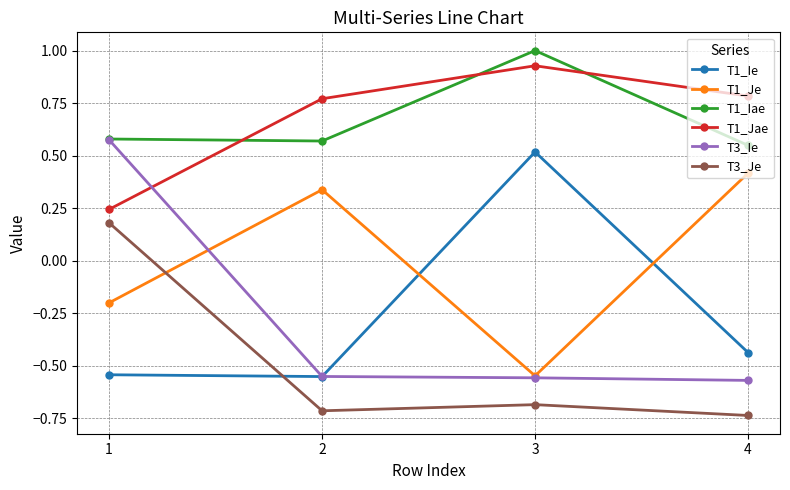

The value of T1_Iae at 2 is 0.2. True or false?

False